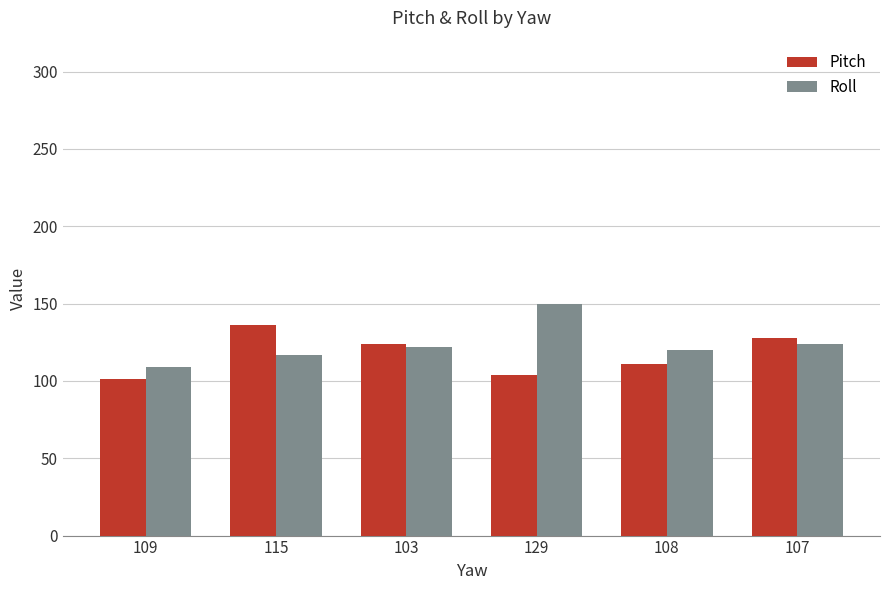

What is the label of the 6th bar from the right?

109